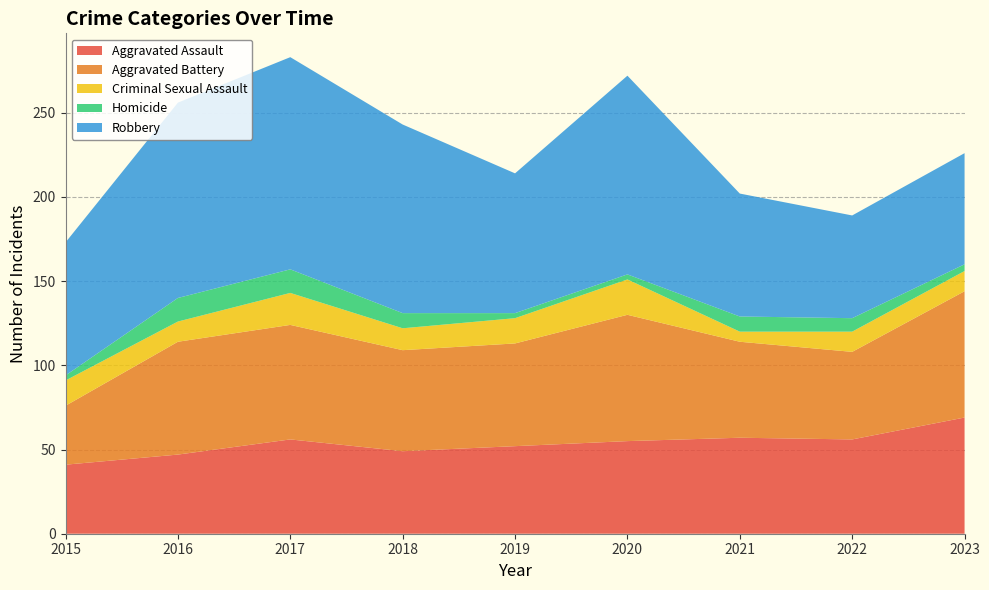

Reading right to left, extract all data points from this chart.

Aggravated Assault: 69	56	57	55	52	49	56	47	41
Aggravated Battery: 75	52	57	75	61	60	68	67	35
Criminal Sexual Assault: 12	12	6	21	15	13	19	12	15
Homicide: 4	8	9	3	3	9	14	14	3
Robbery: 66	61	73	118	83	112	126	116	79